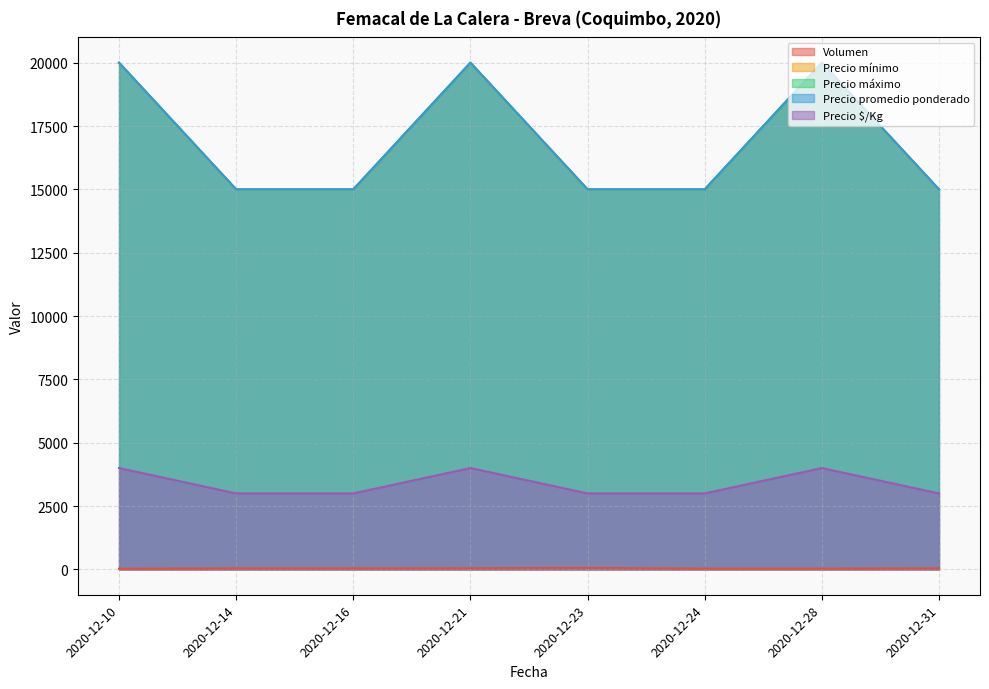

Which category has the lowest value in the Precio $/Kg series?

2020-12-14